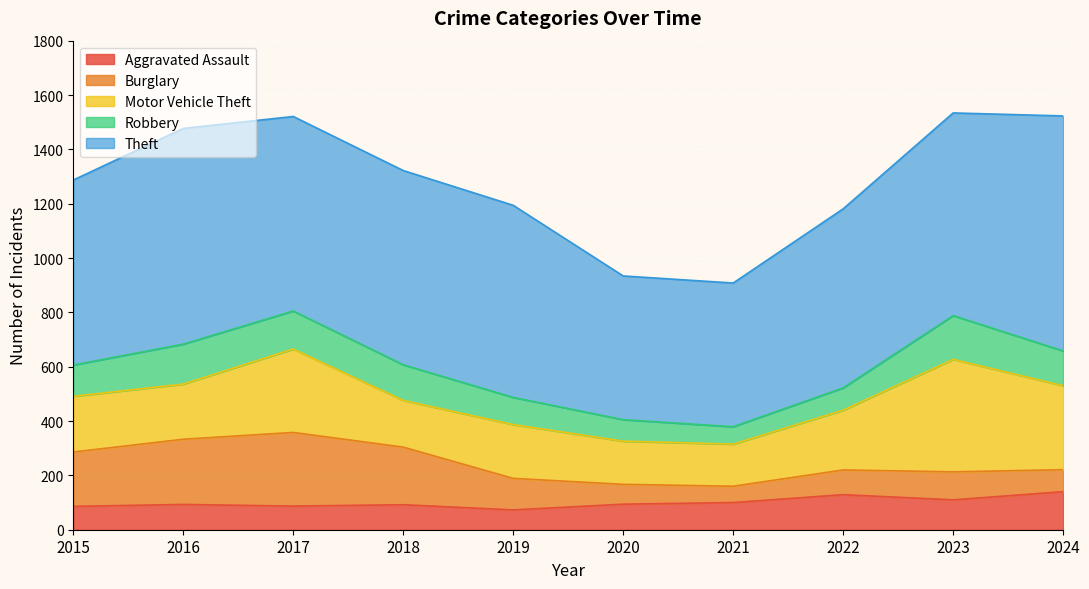

The Theft series shows 659 at 2022. True or false?

True